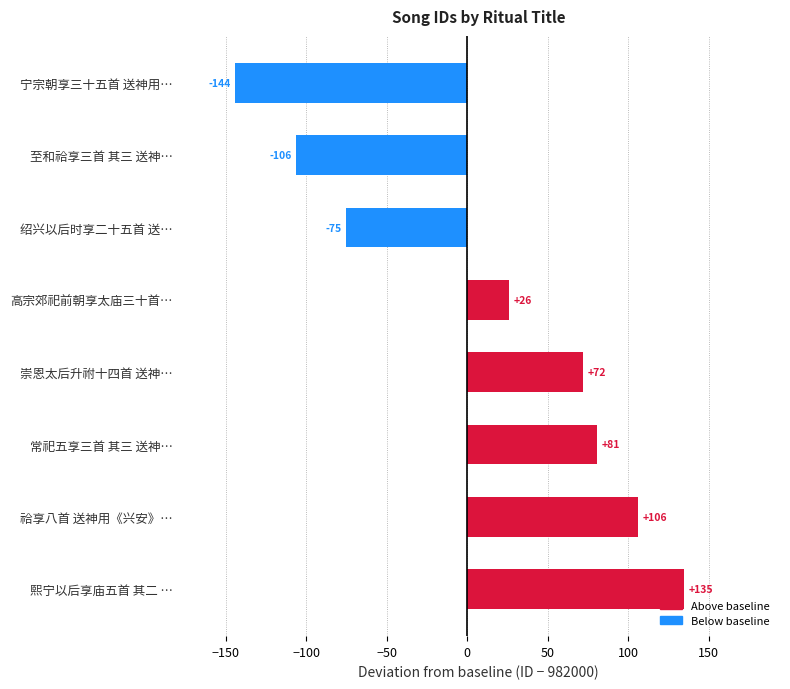

How many values are below zero?

3